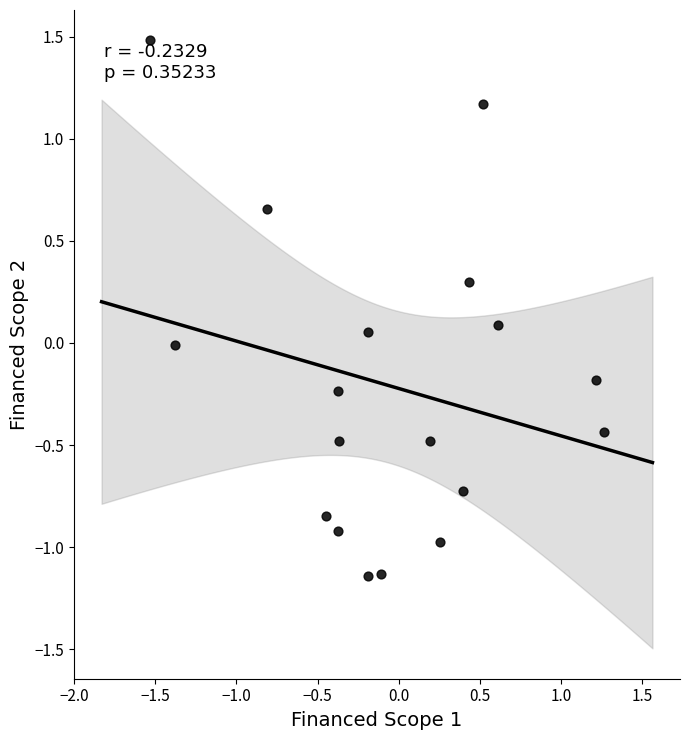

What is the range of Y values (max minus min)?

2.6